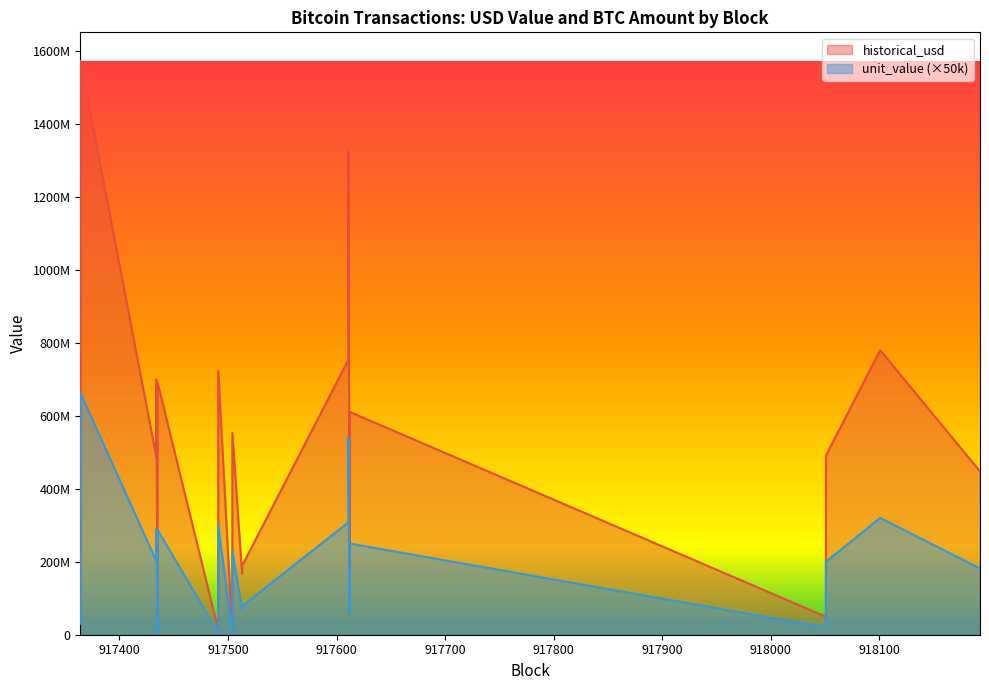

True or false: historical_usd and unit_value intersect in this chart.

False